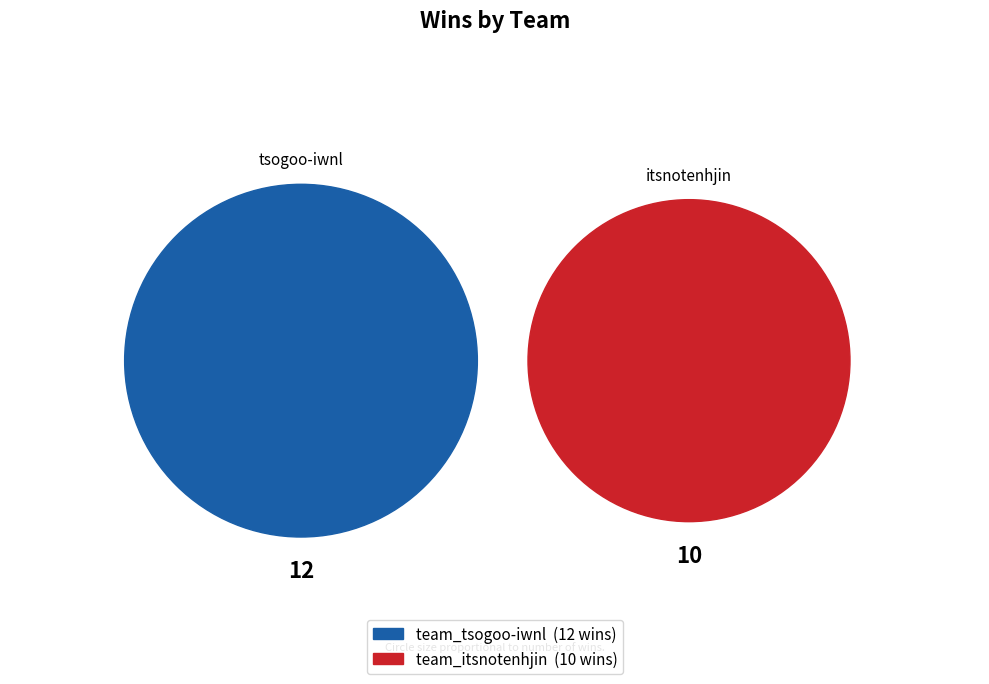

Count the number of slices in the pie.

2